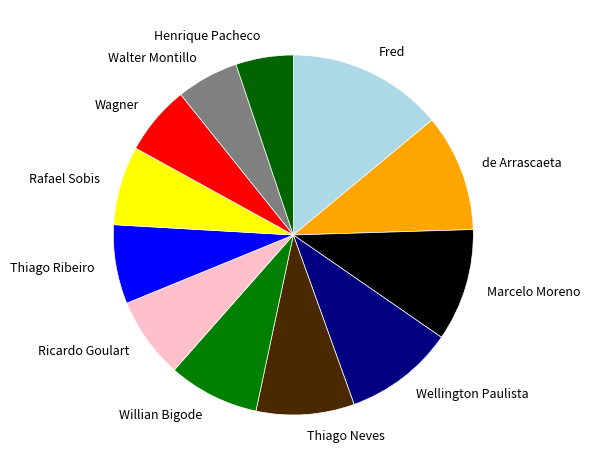

Do Fred and Henrique Pacheco together represent more than half of the pie?

No